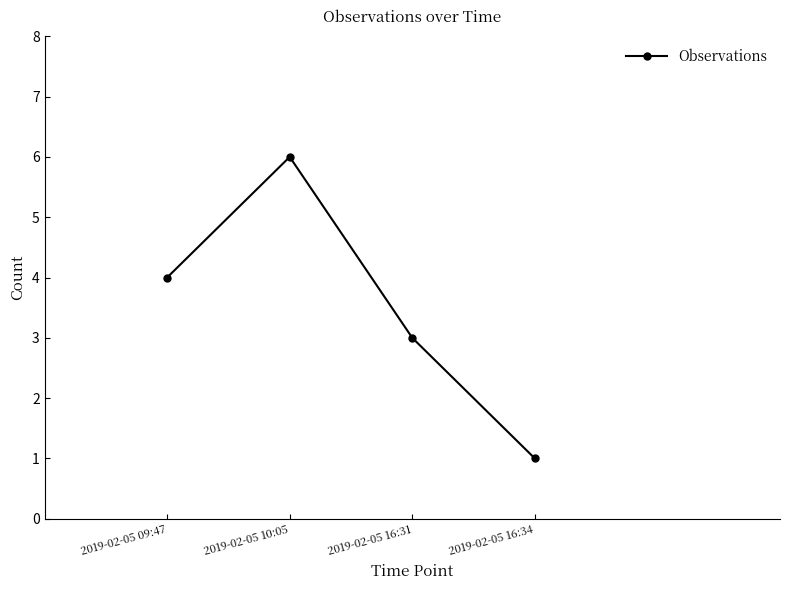

What is the difference between the second highest and minimum values?

3